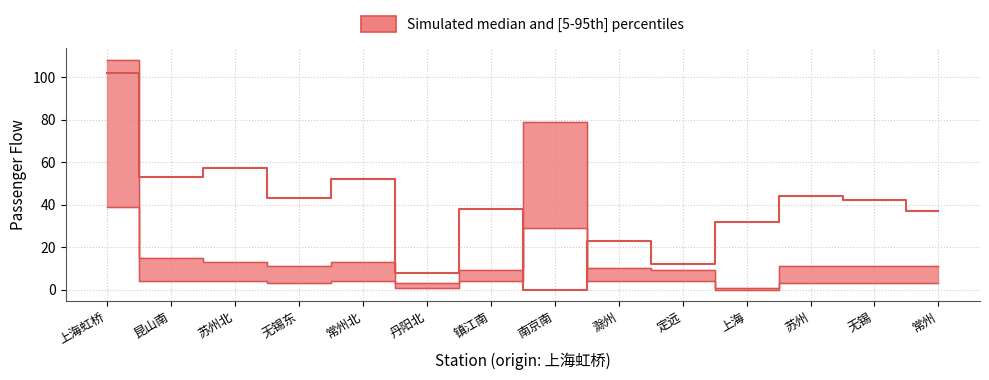

The value of 南京南 at 丹阳北 is 2. True or false?

False